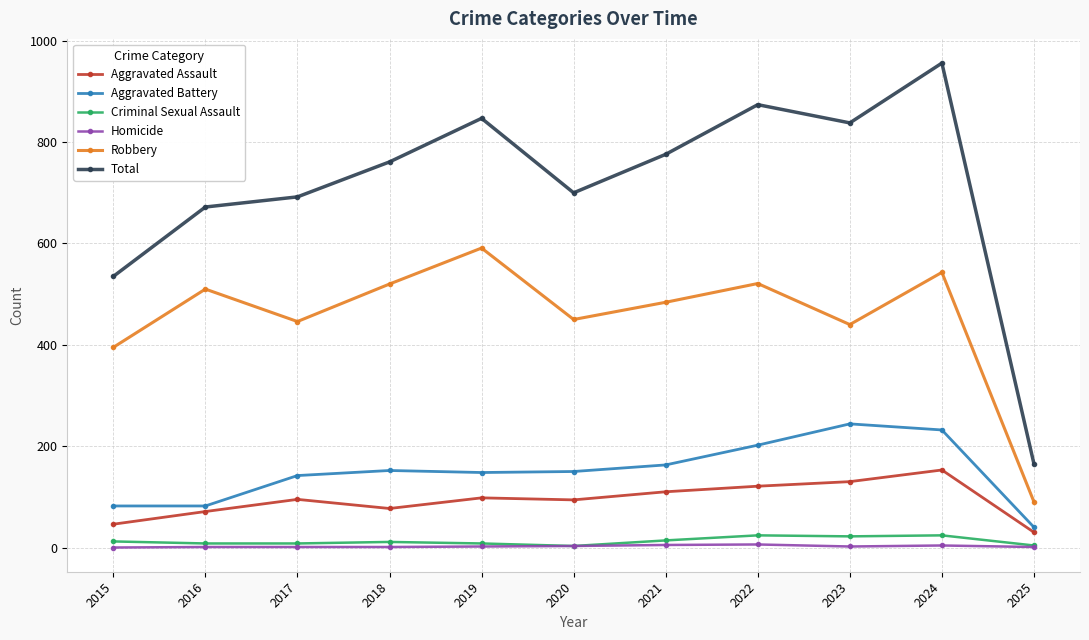

What are all the series names shown in the legend?

Aggravated Assault, Aggravated Battery, Criminal Sexual Assault, Homicide, Robbery, Total